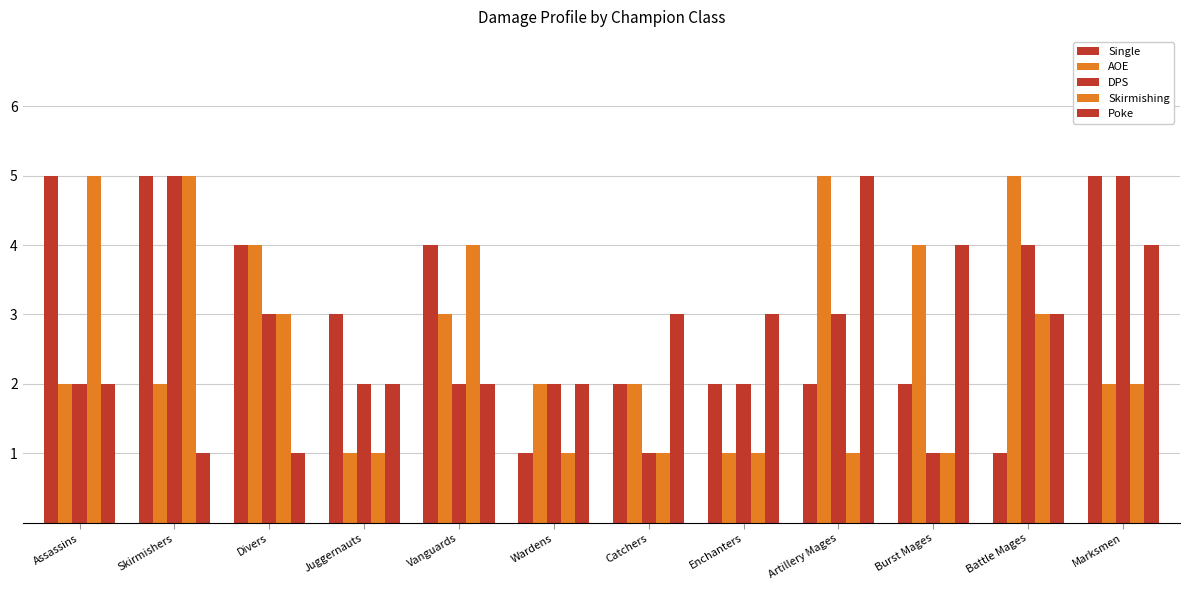

True or false: Single has a value of 2 at Artillery Mages.

True